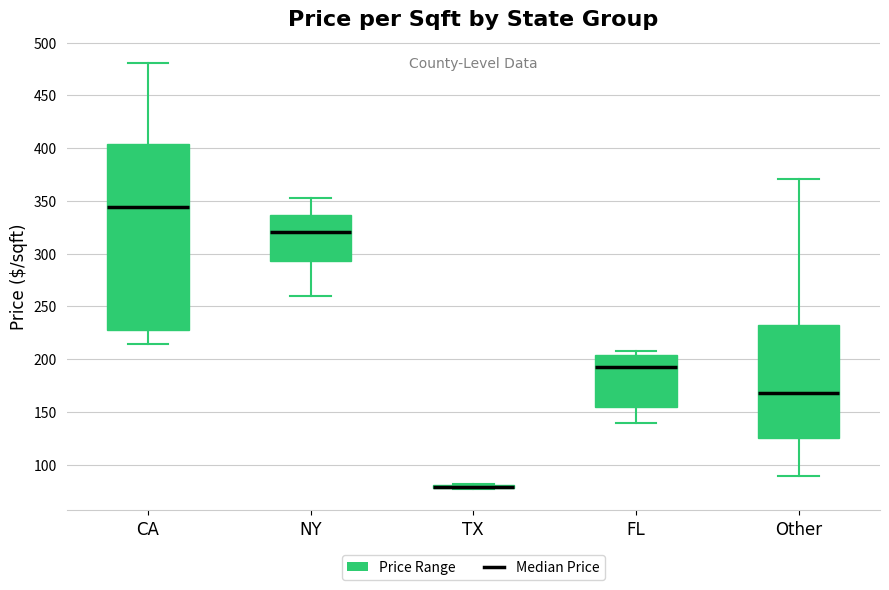

Where does the lower whisker of the box for Other end on the y-axis? The values are not printed on the chart, so give them approximately, as read against the axis.

90